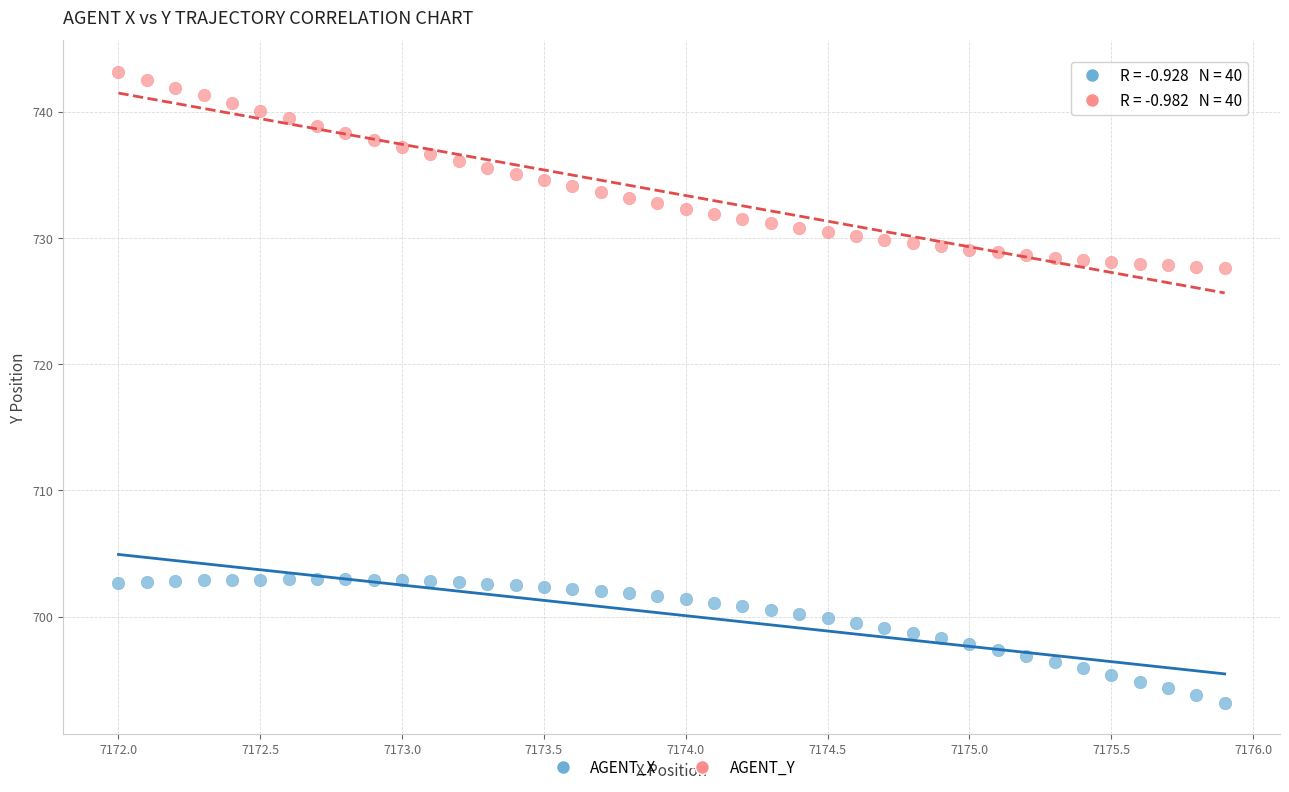

Which series contains the lowest Y value?

AGENT_X